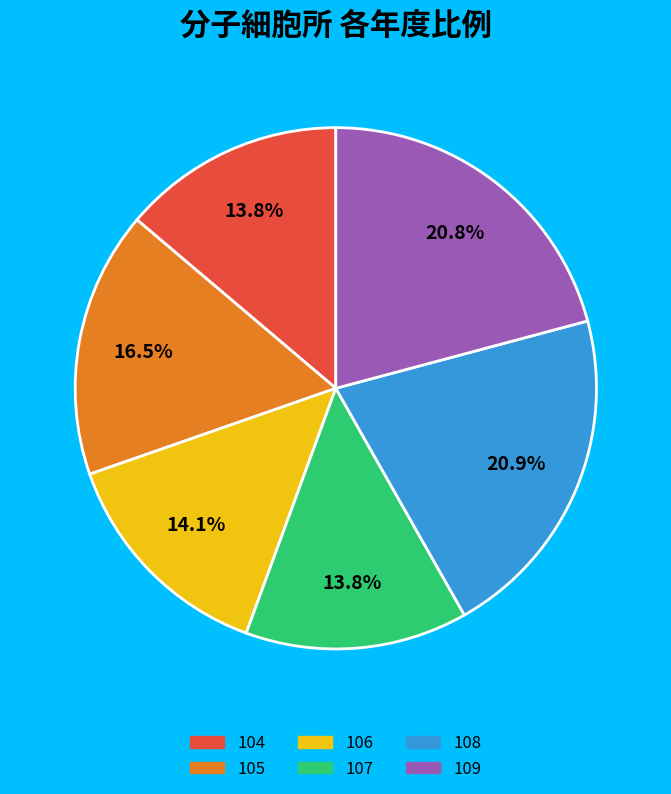

Is the sum of 107 and 108 greater than half?

No